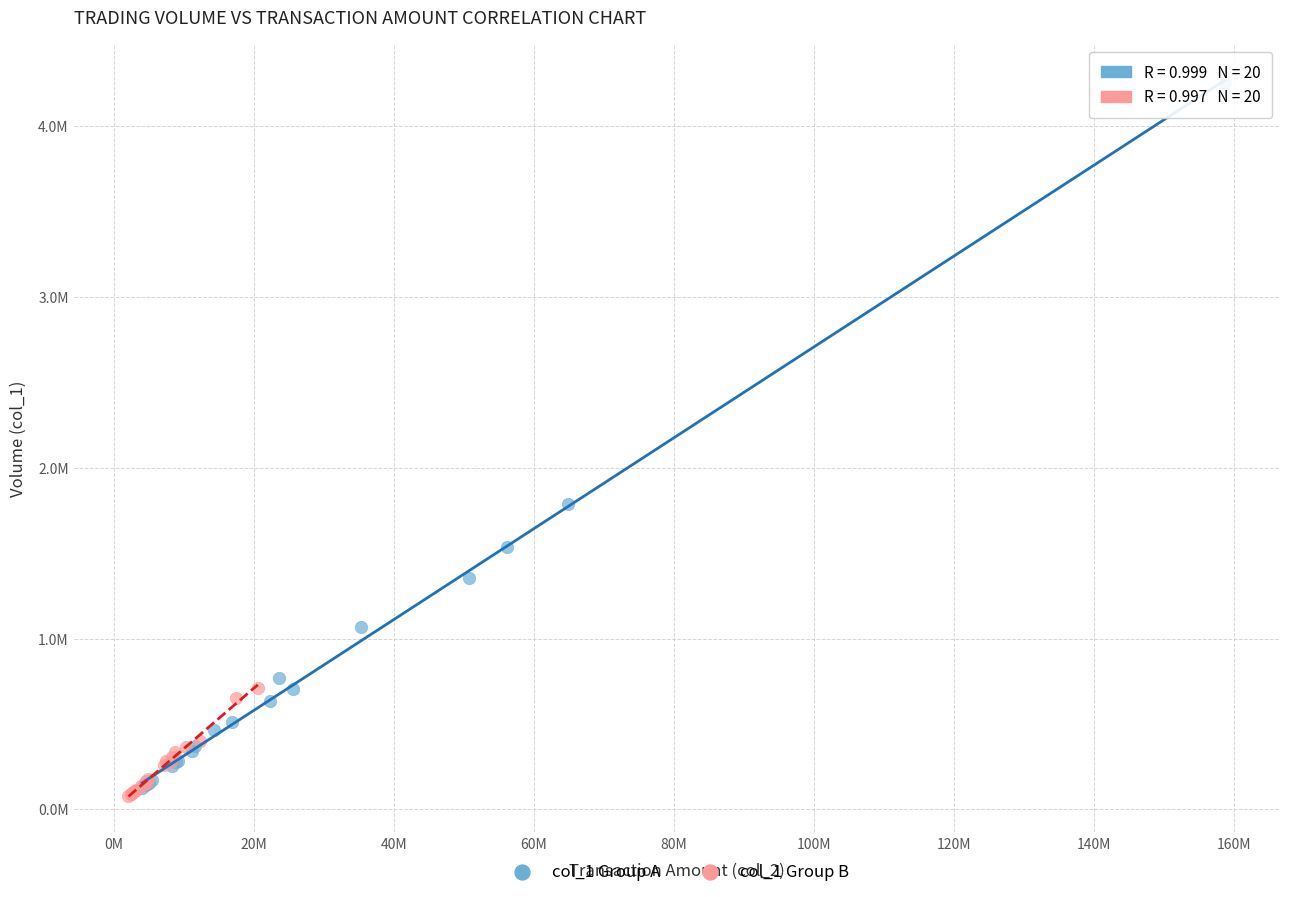

Which series has the widest spread of Y values?

col_1 Group A